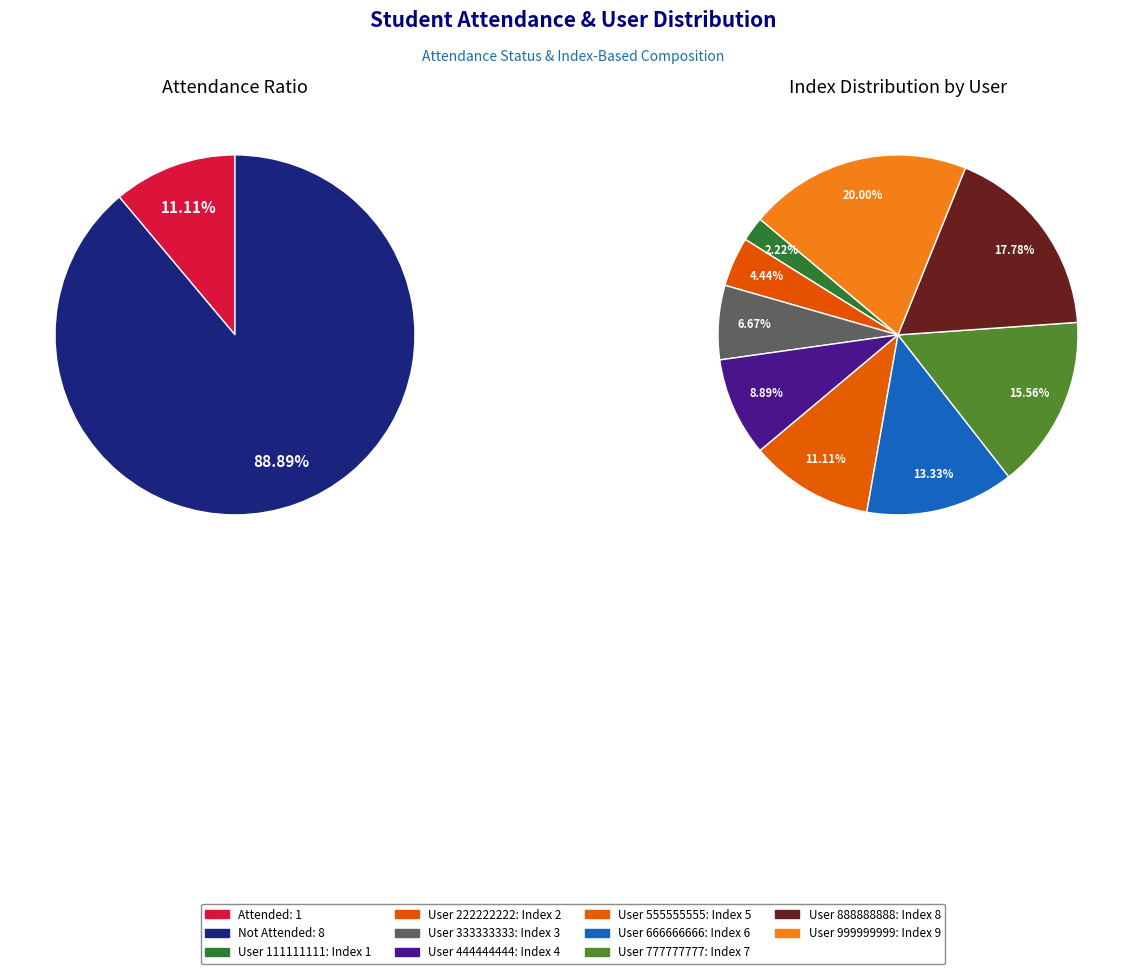

To the nearest percent, what is the average slice percentage?

11%